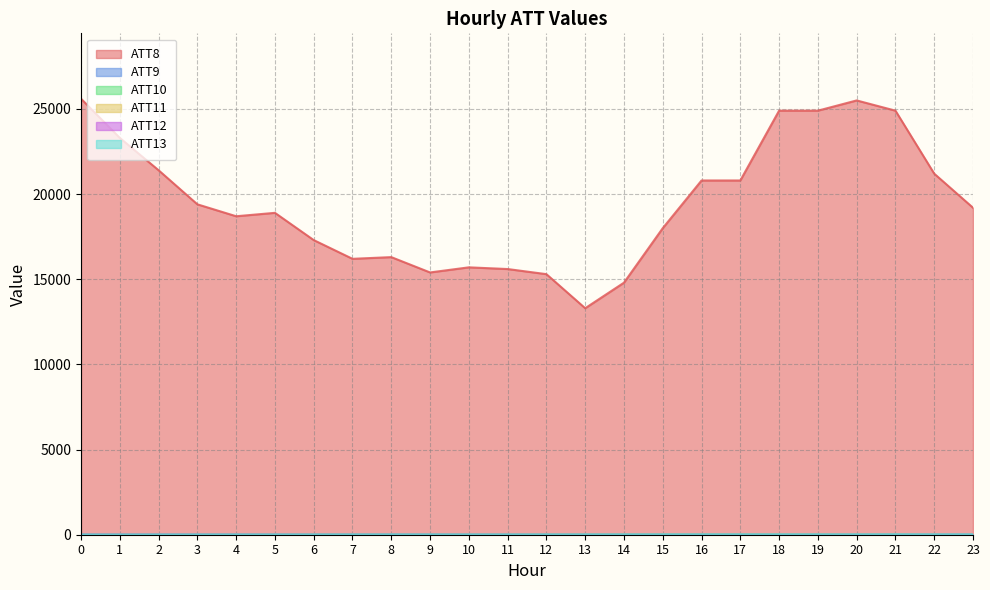

Between which two adjacent categories do ATT11 and ATT10 first intersect?

11 and 12